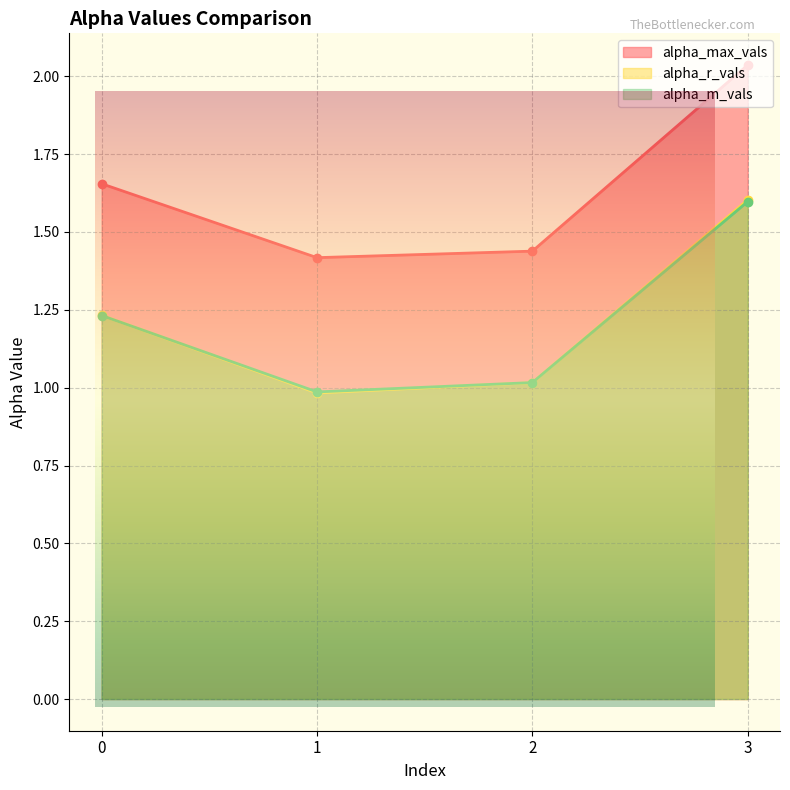

What is the sum of all alpha_m_vals values?

4.8